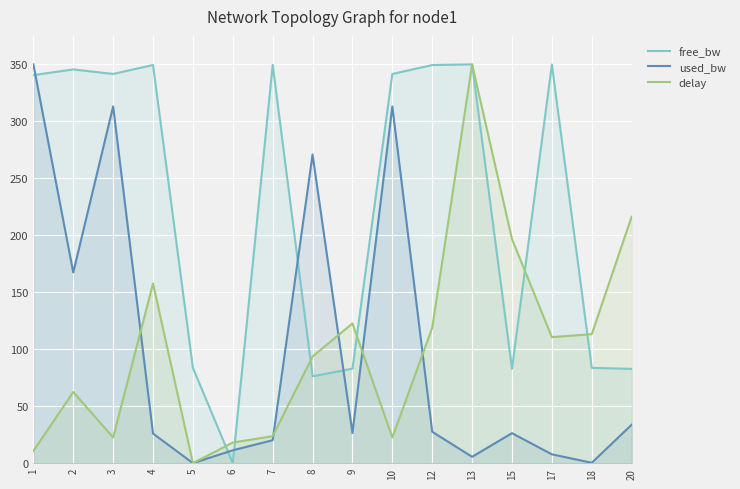

Is the value of free_bw at 2 greater than the value of used_bw at 6?

Yes